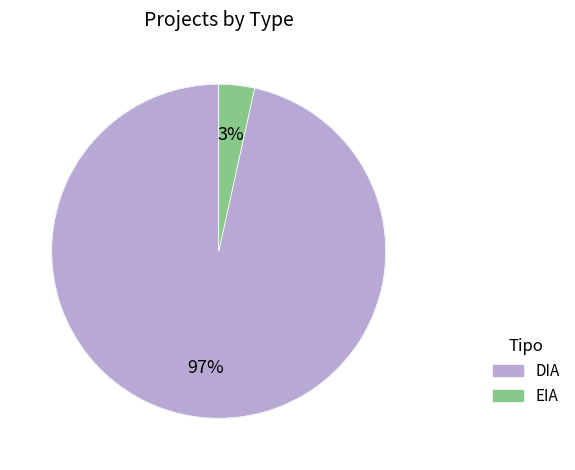

Which has a higher value, DIA or EIA?

DIA